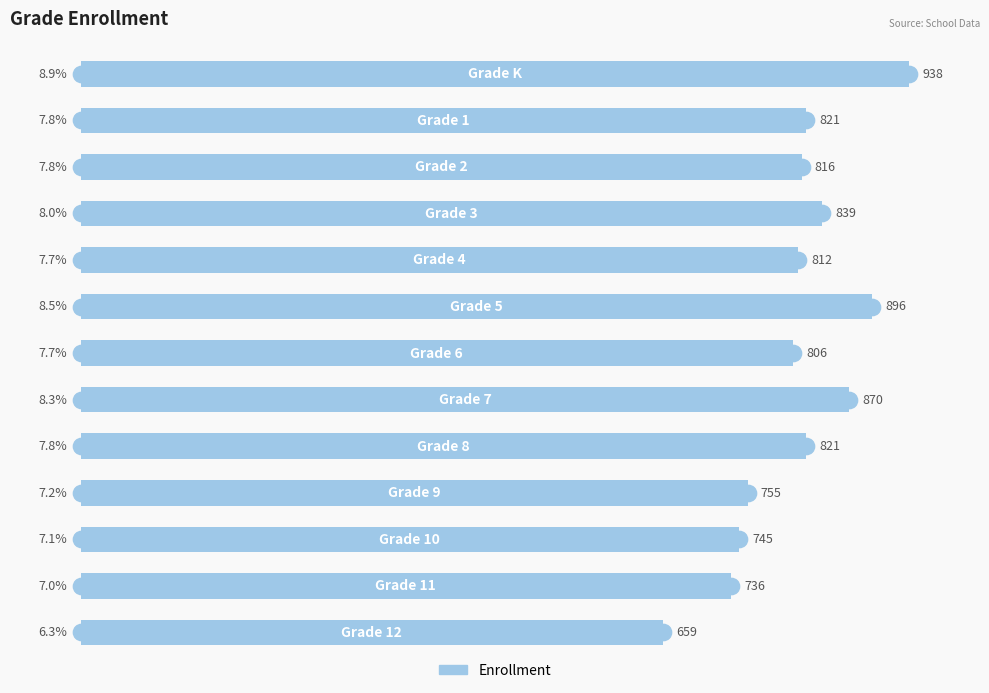

Count the number of data series in this chart.

1